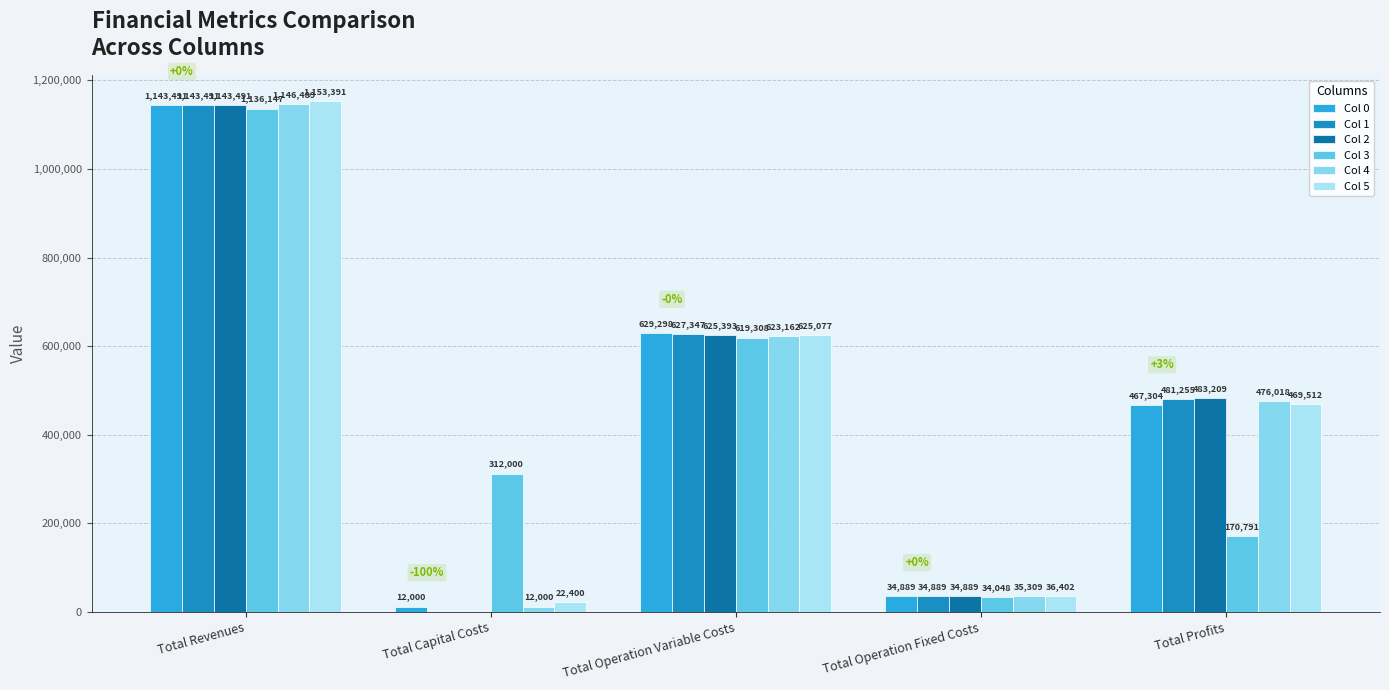

Where is Col 5 nearest to the value 587895?

Total Operation Variable Costs